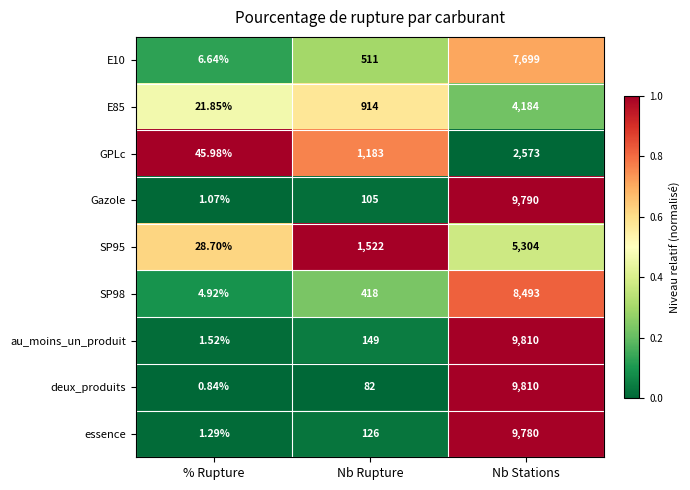

Which series has the largest total across all categories?

au_moins_un_produit